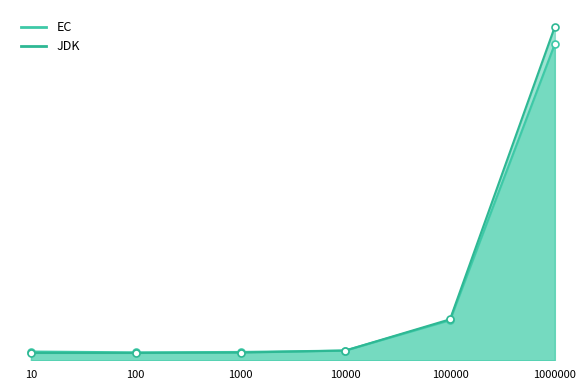

Which series has the widest spread of values?

JDK